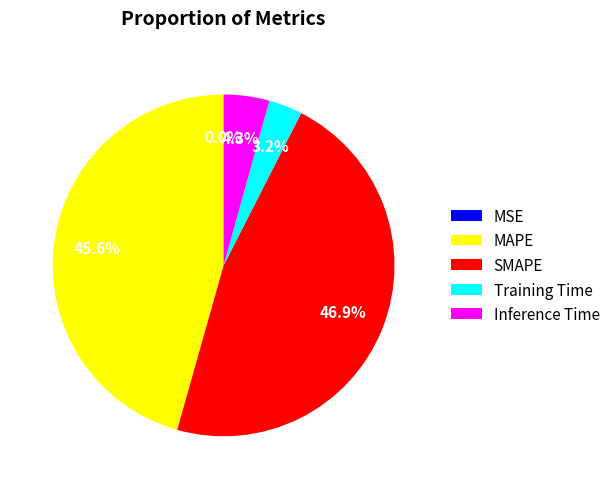

Which has a higher value, Inference Time or Training Time?

Inference Time